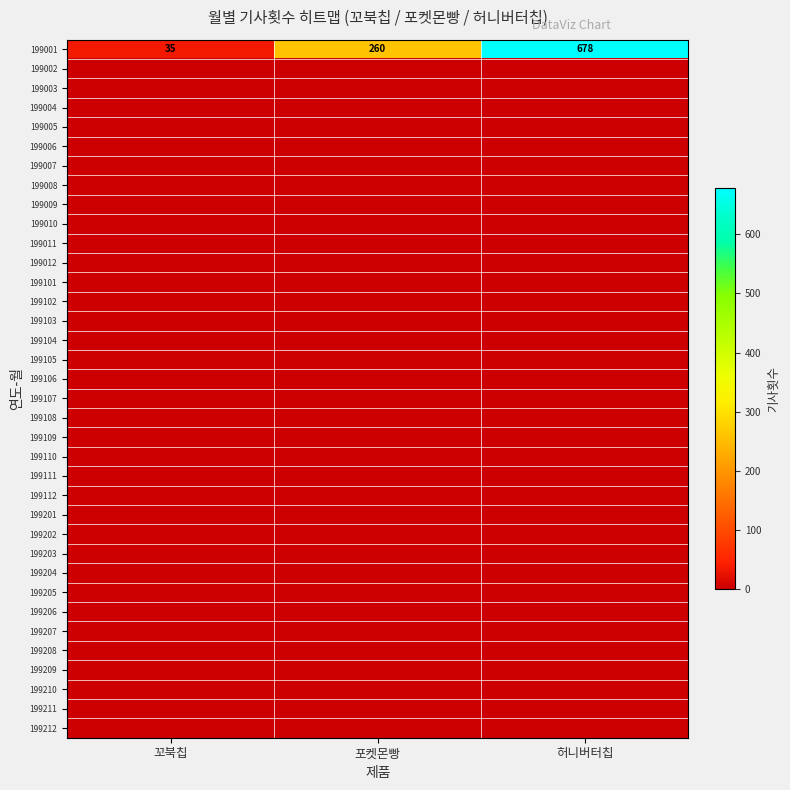

Which category has the highest value in the 199001 series?

허니버터칩